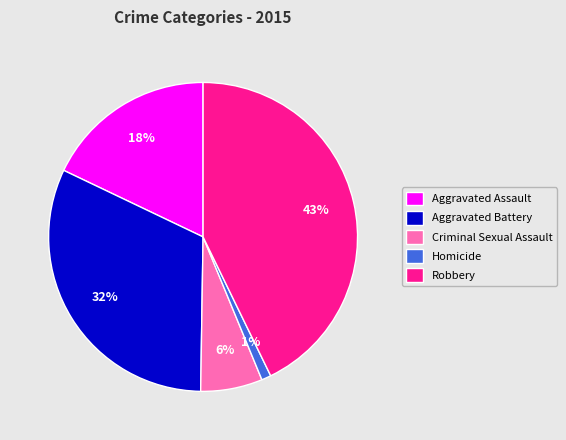

How many slices are in this pie chart?

5